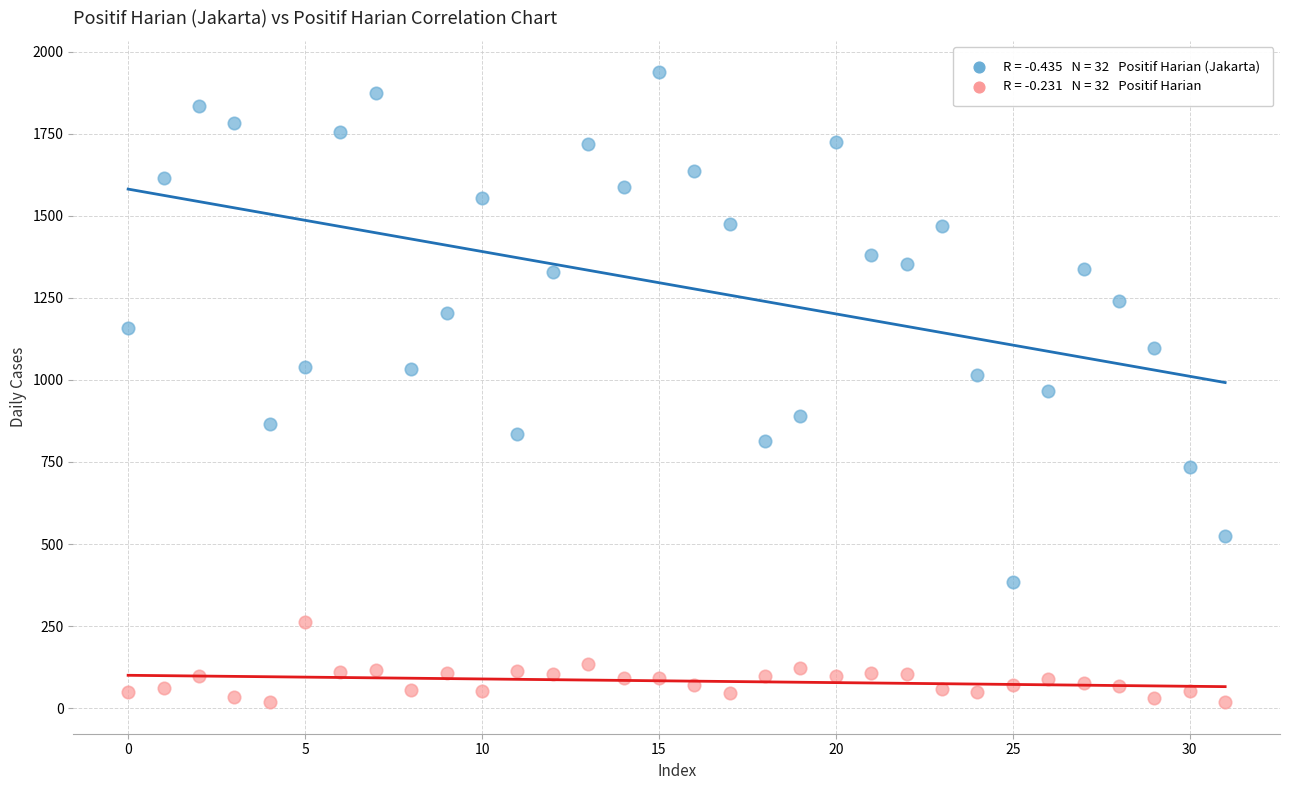

Across all data points, what is the range of Y values (max minus min)?

1919